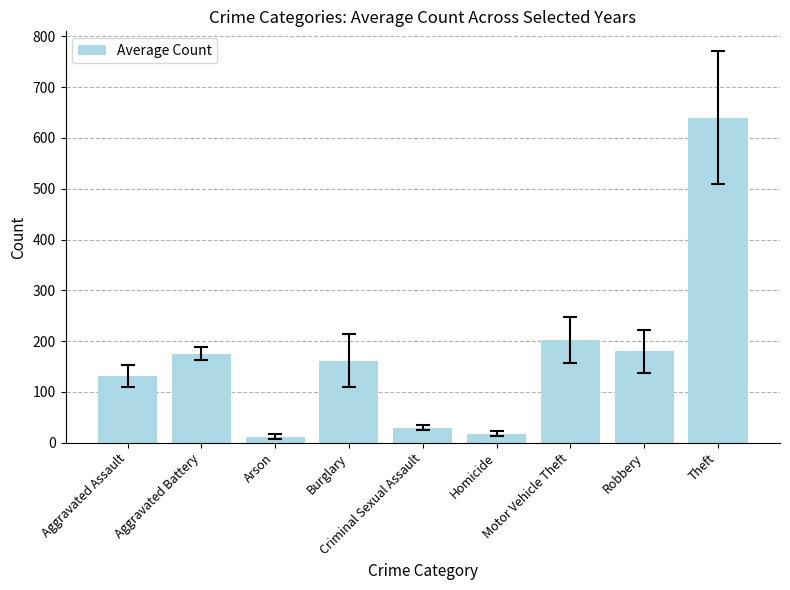

True or false: the data shows 130.1 at Theft.

False